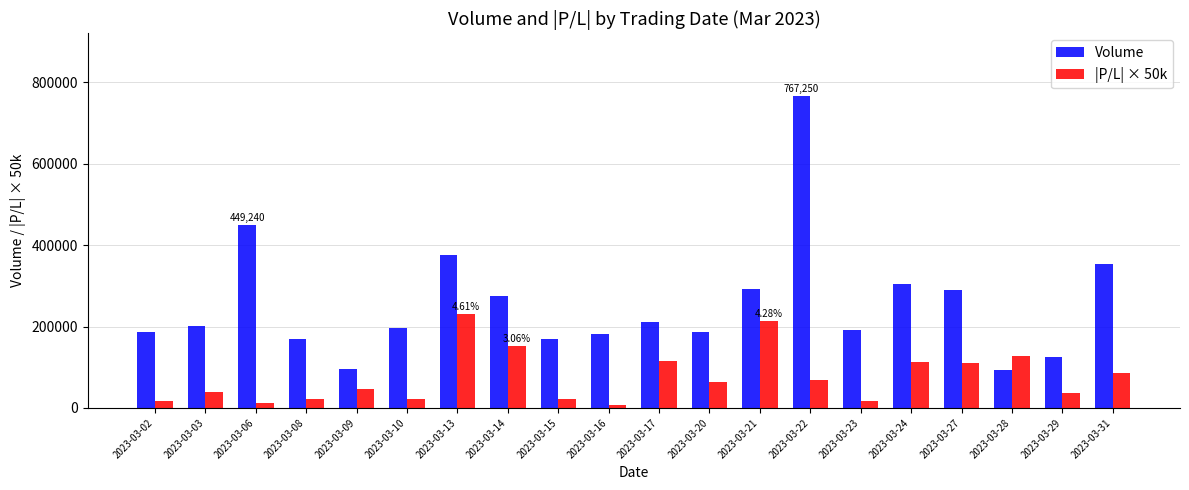

What are all the series names shown in the legend?

Volume, |P/L| × 50k